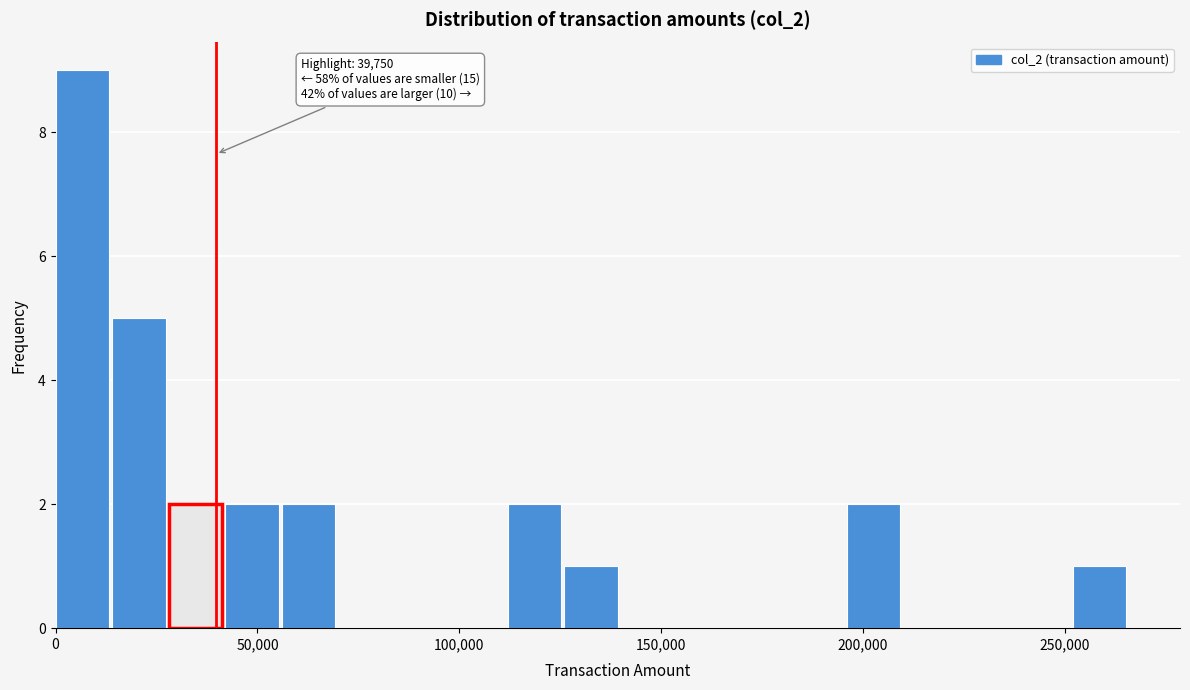

Read against the x-axis, roughly where is the centre of the tallest bar?

5000